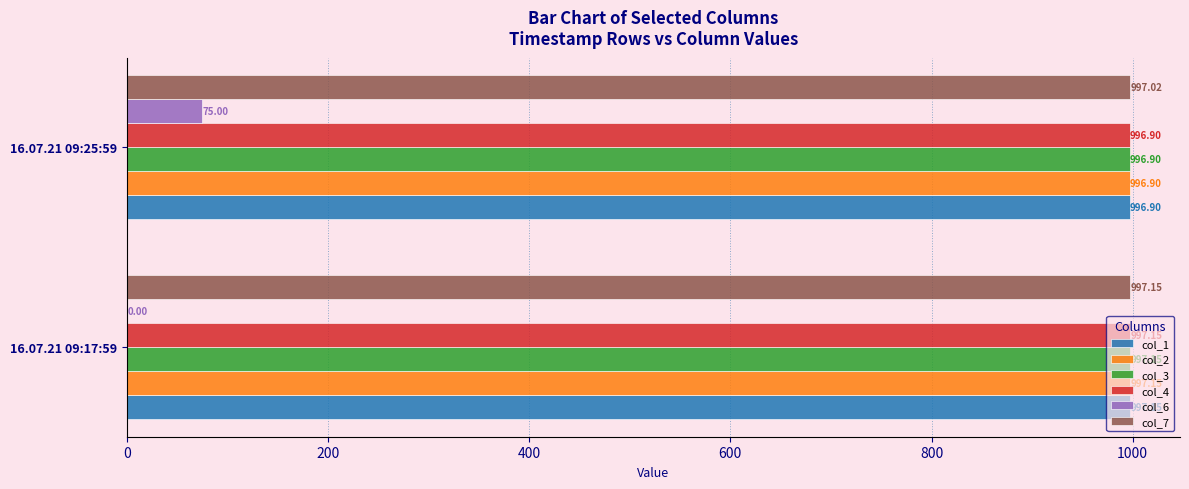

How many data points in col_3 are above 997?

1